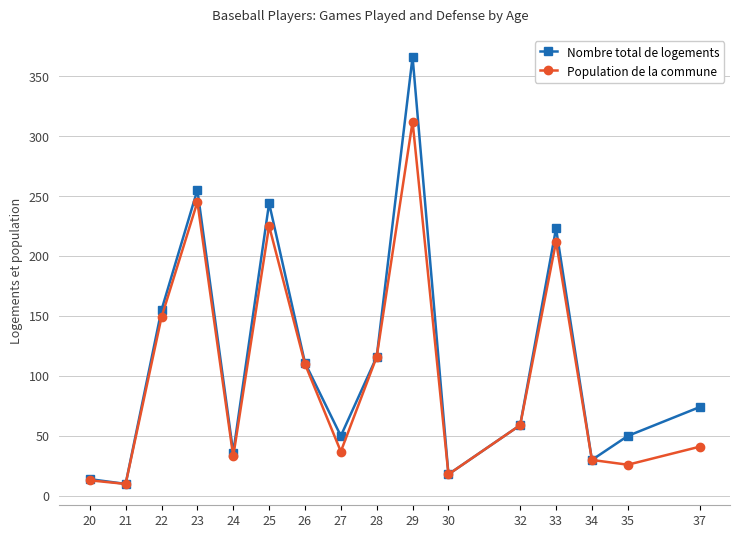

What is the maximum value shown in the chart?

366